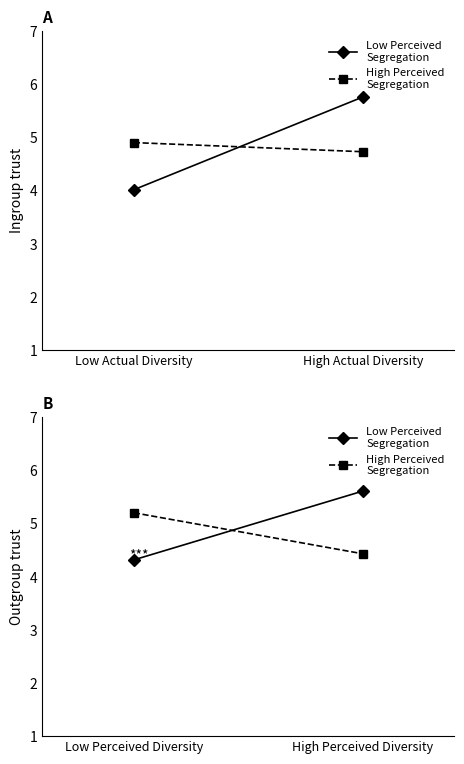

Rank the categories by High Perceived
Segregation value from highest to lowest.

Low Perceived Diversity, High Perceived Diversity